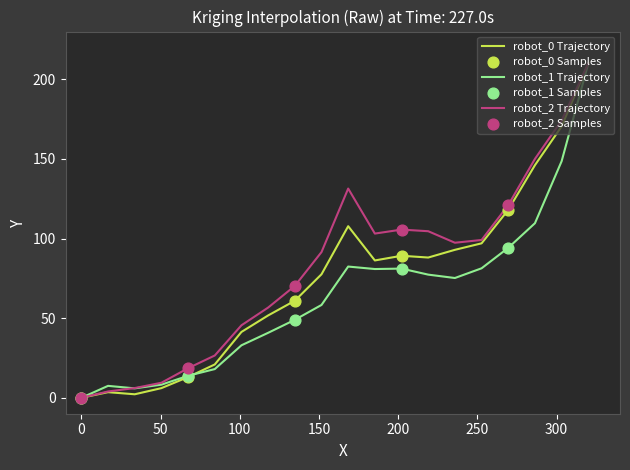

What is the maximum value shown in the chart?

210.0